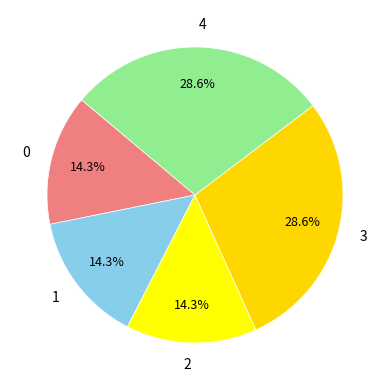

What is the total percentage of 2 and 3?

42.9%